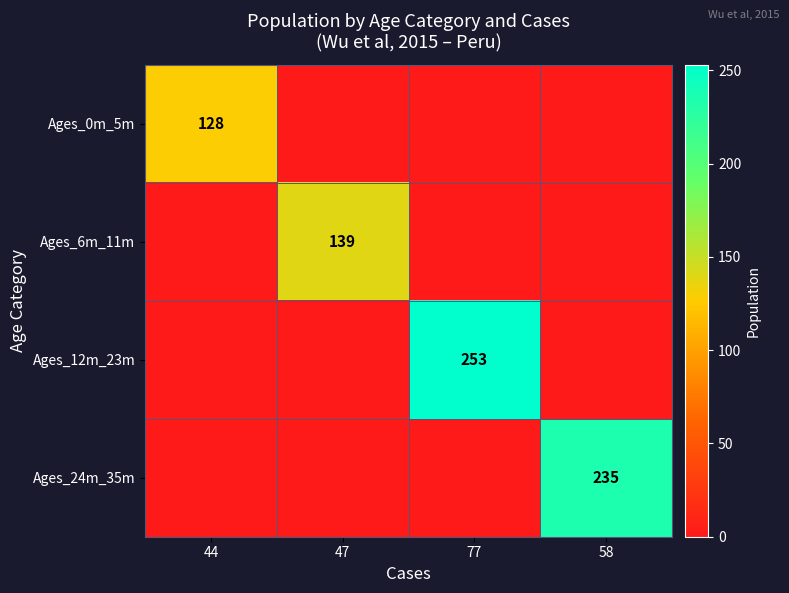

Is it true that Ages_12m_23m equals 72 at 77?

False